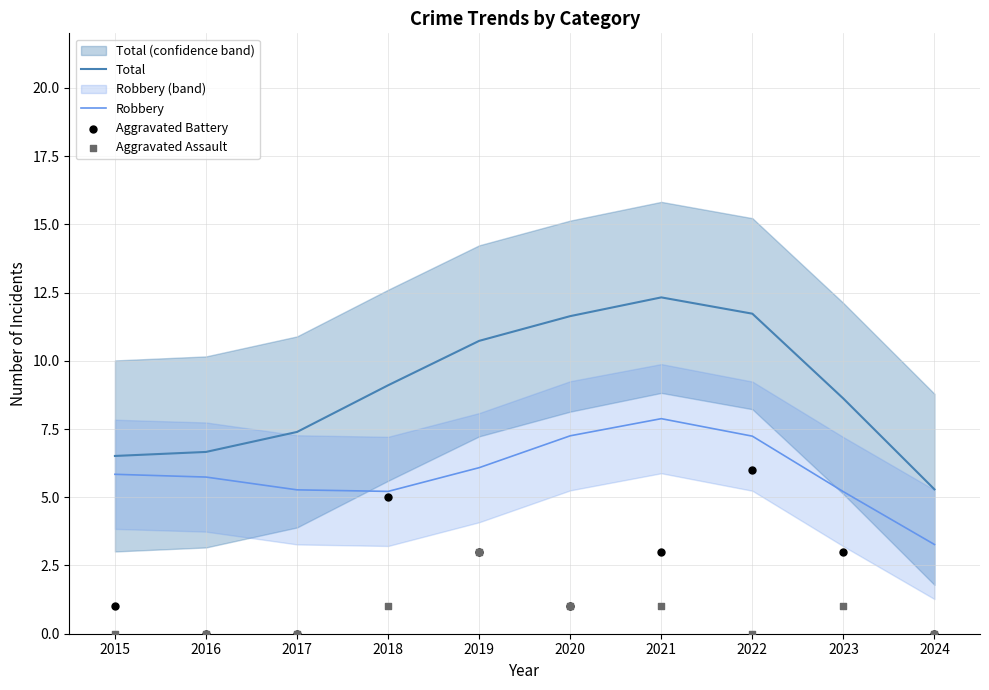

What is the total value across all series at 2020?

20.9